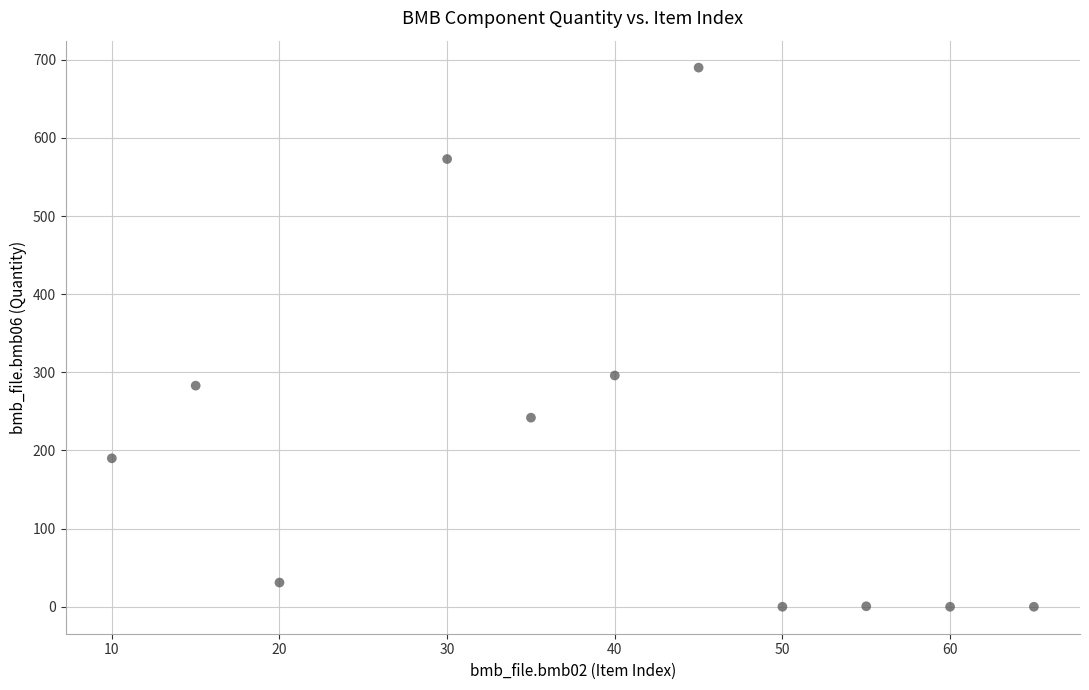

What Y value in the scatter plot is closest to 345?

296.0